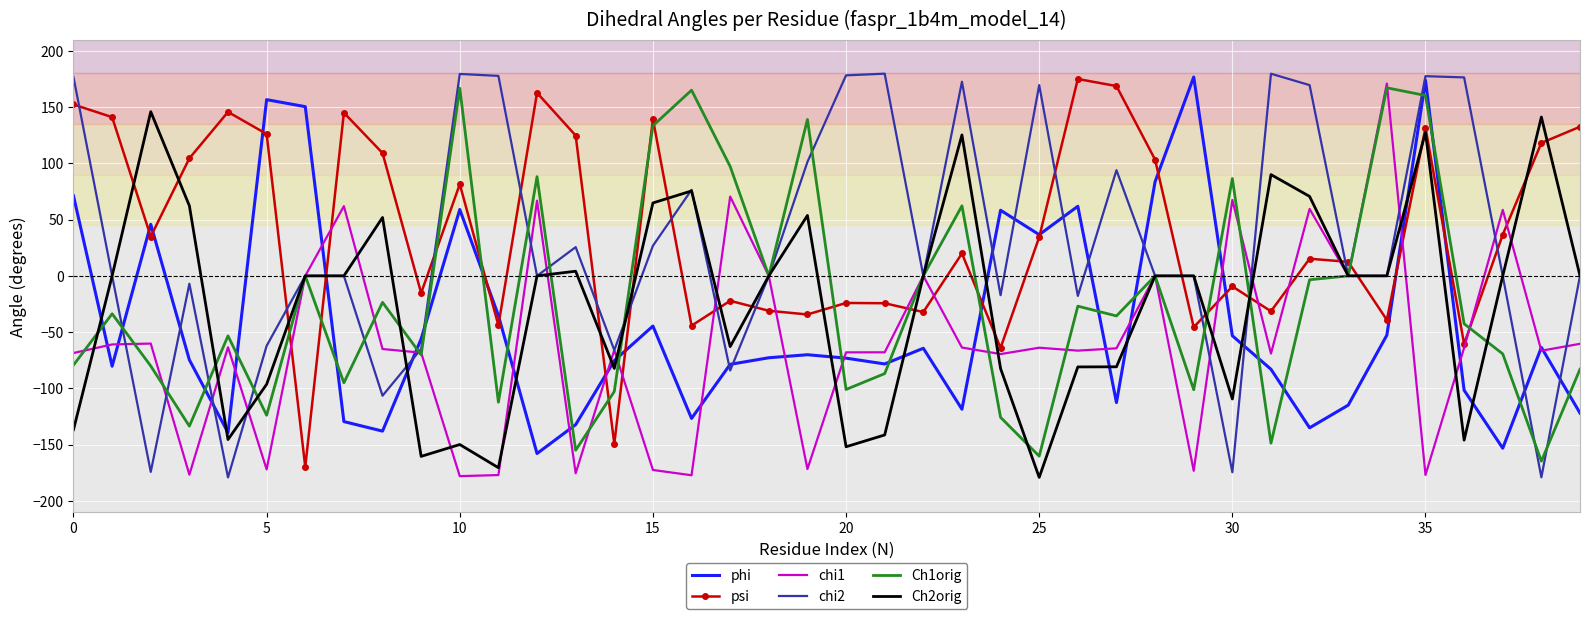

What is the difference between the maximum and minimum values in the chi2 series?

359.1